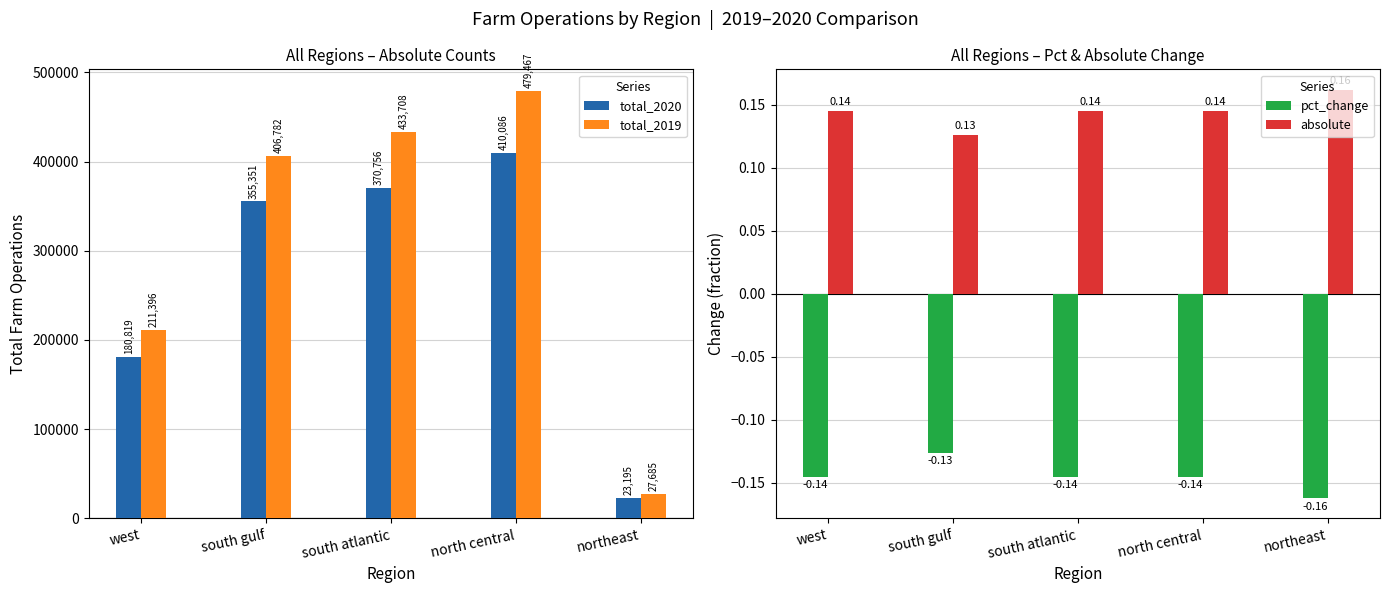

What is the label of the 1st bar from the left?

west